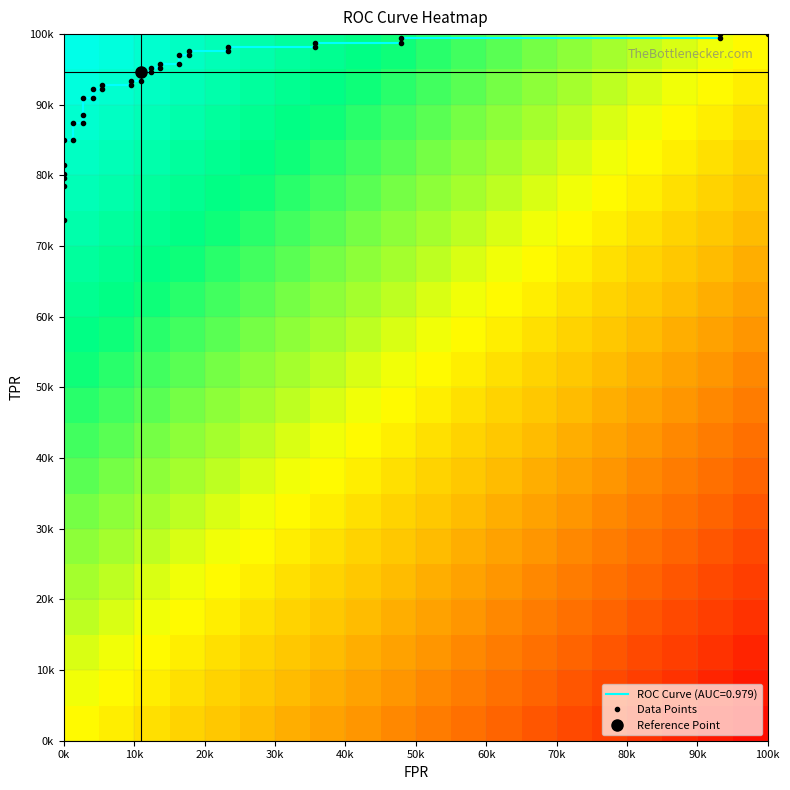

Reading left to right, transcribe all the data shown in this chart.

fpr: 0.0	0.0	0.0	0.0	0.0	0.0	0.0	0.0	0.0	0.0	0.0	0.0	0.0	0.1	0.1	0.1	0.1	0.1	0.1	0.1	0.1	0.1	0.1	0.2	0.2	0.2	0.2	0.2	0.2	0.4	0.4	0.5	0.5	0.9	0.9	1.0
roc_auc: 1.0	1.0	1.0	1.0	1.0	1.0	1.0	1.0	1.0	1.0	1.0	1.0	1.0	1.0	1.0	1.0	1.0	1.0	1.0	1.0	1.0	1.0	1.0	1.0	1.0	1.0	1.0	1.0	1.0	1.0	1.0	1.0	1.0	1.0	1.0	1.0
tpr: 0.7	0.8	0.8	0.8	0.8	0.9	0.9	0.9	0.9	0.9	0.9	0.9	0.9	0.9	0.9	0.9	0.9	0.9	0.9	0.9	1.0	1.0	1.0	1.0	1.0	1.0	1.0	1.0	1.0	1.0	1.0	1.0	1.0	1.0	1.0	1.0